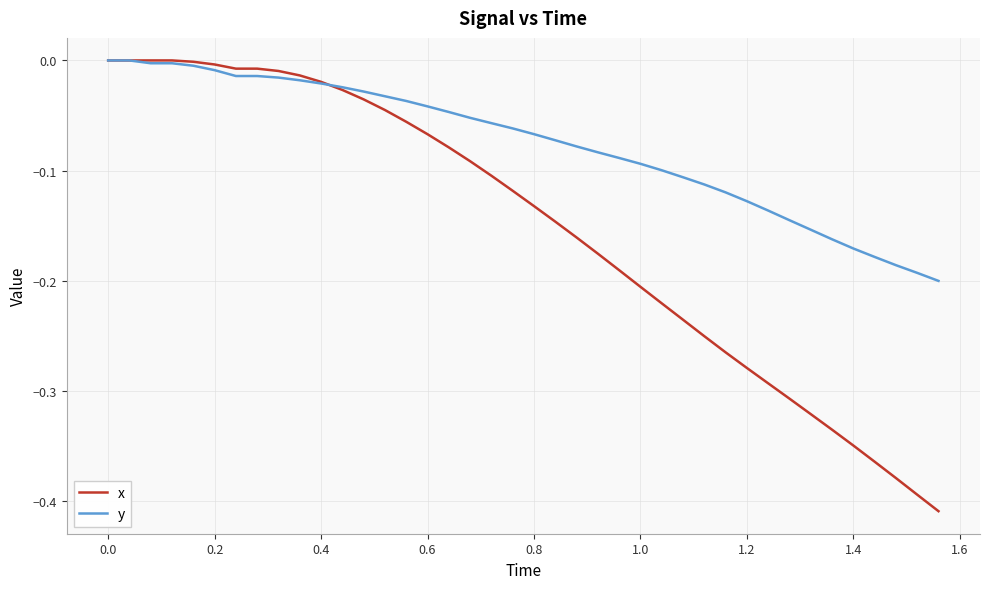

List the series in order of their overall mean, lowest first.

x, y